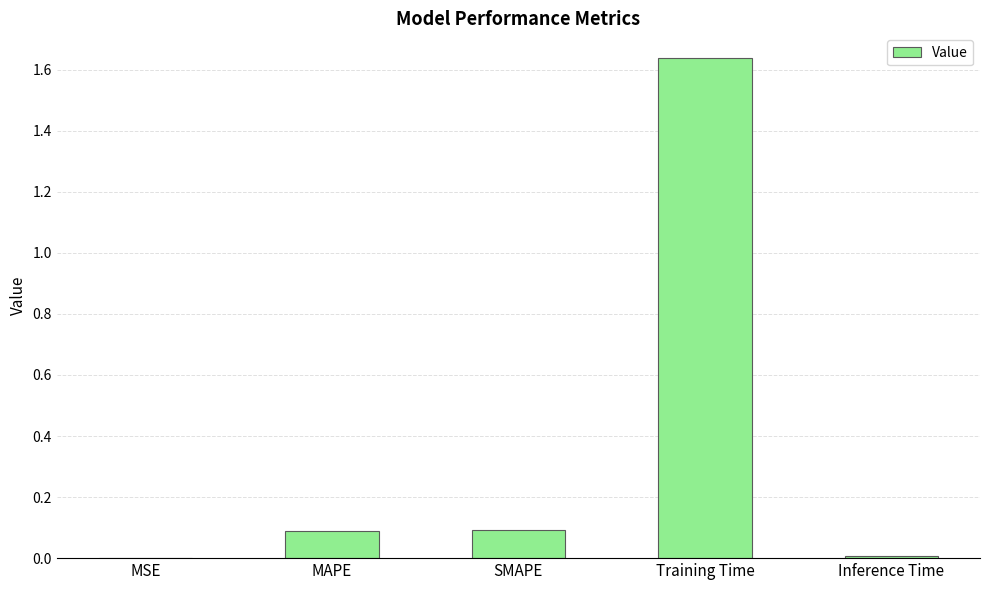

Between Training Time and Inference Time, which is larger?

Training Time